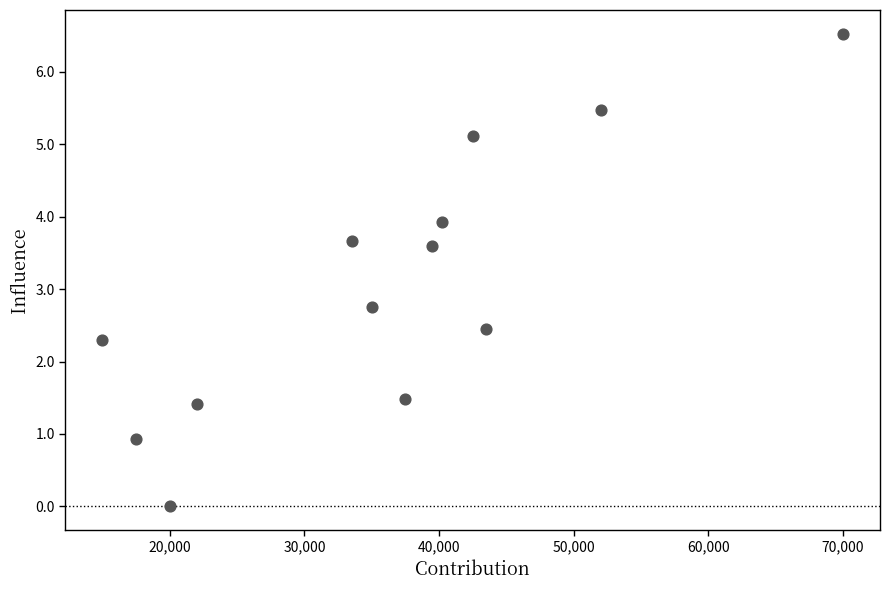

What Y value in the scatter plot is closest to 3?

2.8